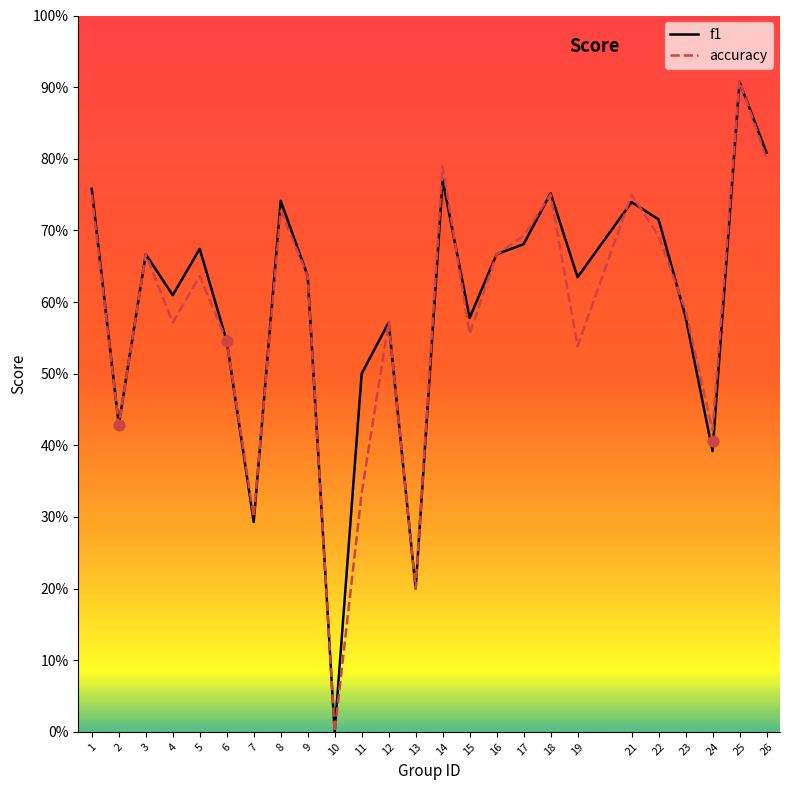

Which series reaches the minimum Y coordinate?

f1